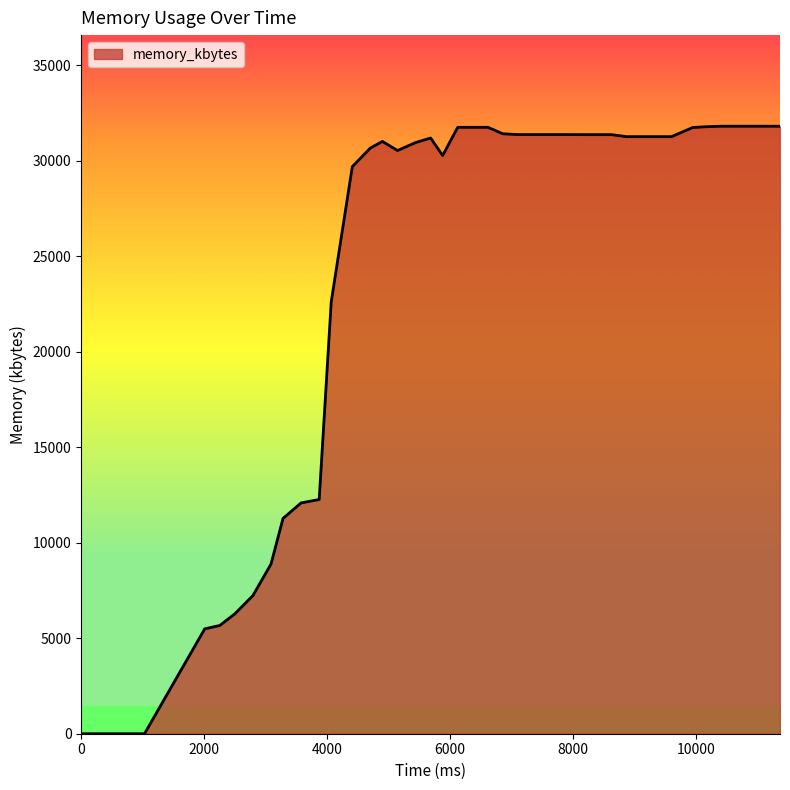

What is the maximum value shown in the chart?

31812